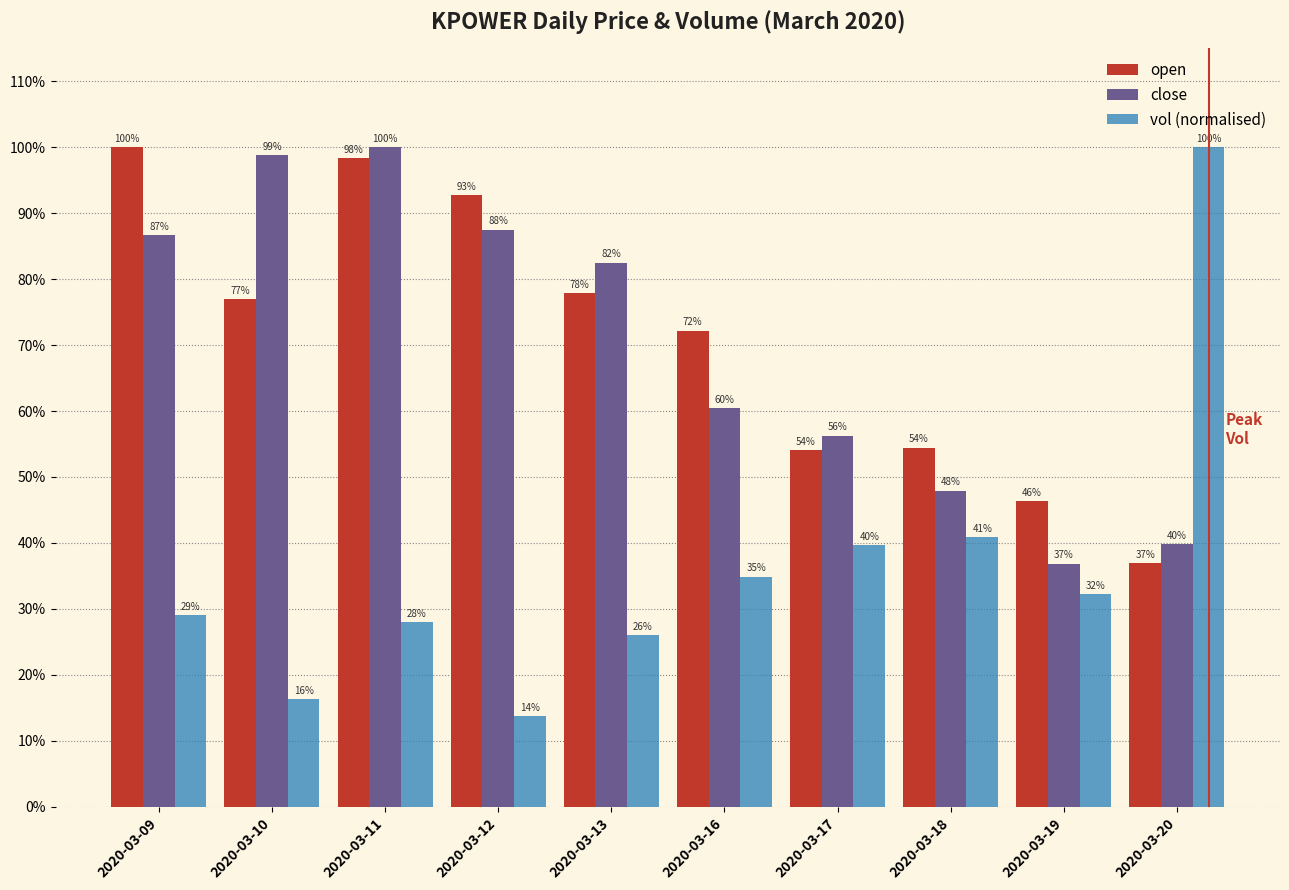

What is the maximum value for open?

1.0